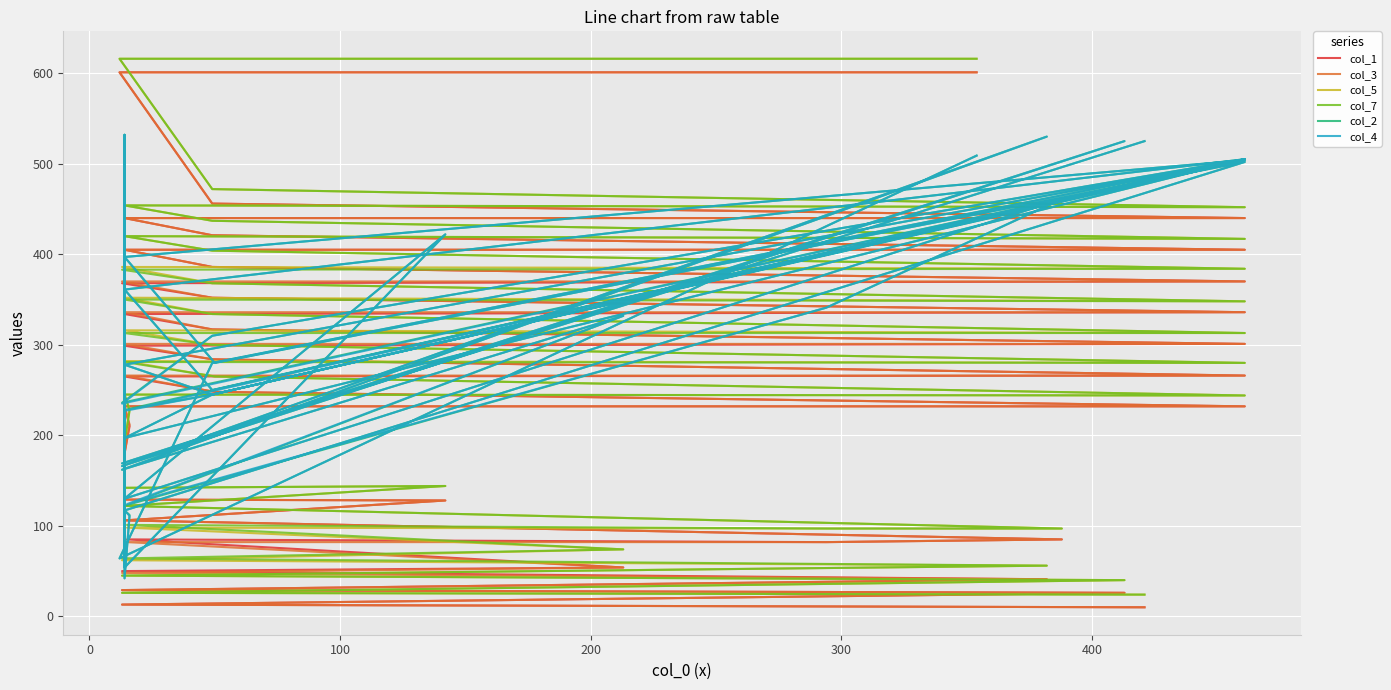

Which series has the largest total across all categories?

col_2